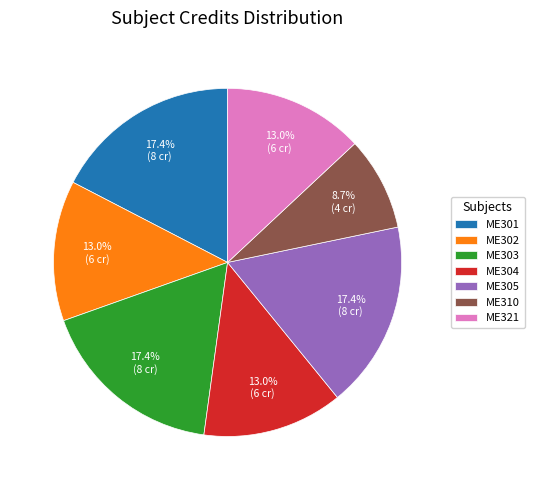

Combined, what portion of the pie is ME321 and ME301?

30.4%